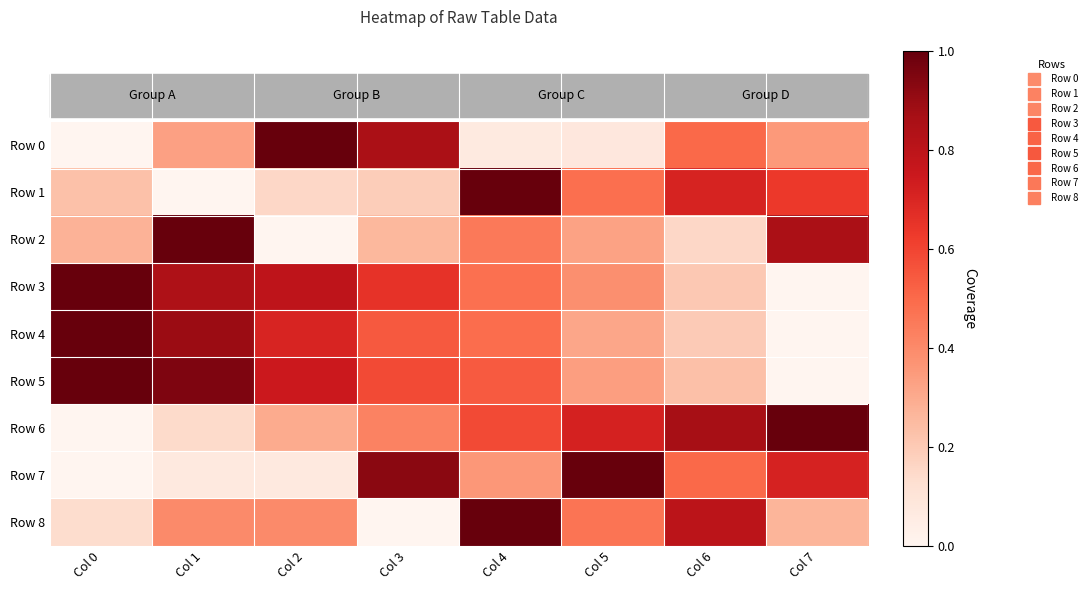

Which series has the widest spread of values?

Row 0